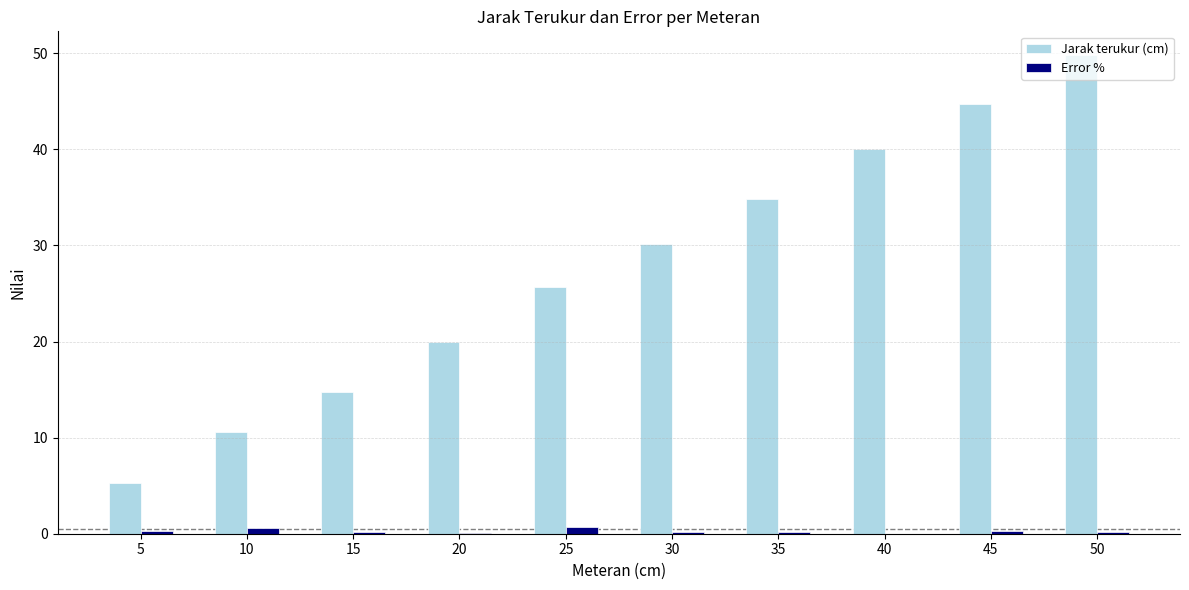

What is the greatest value displayed?

49.8